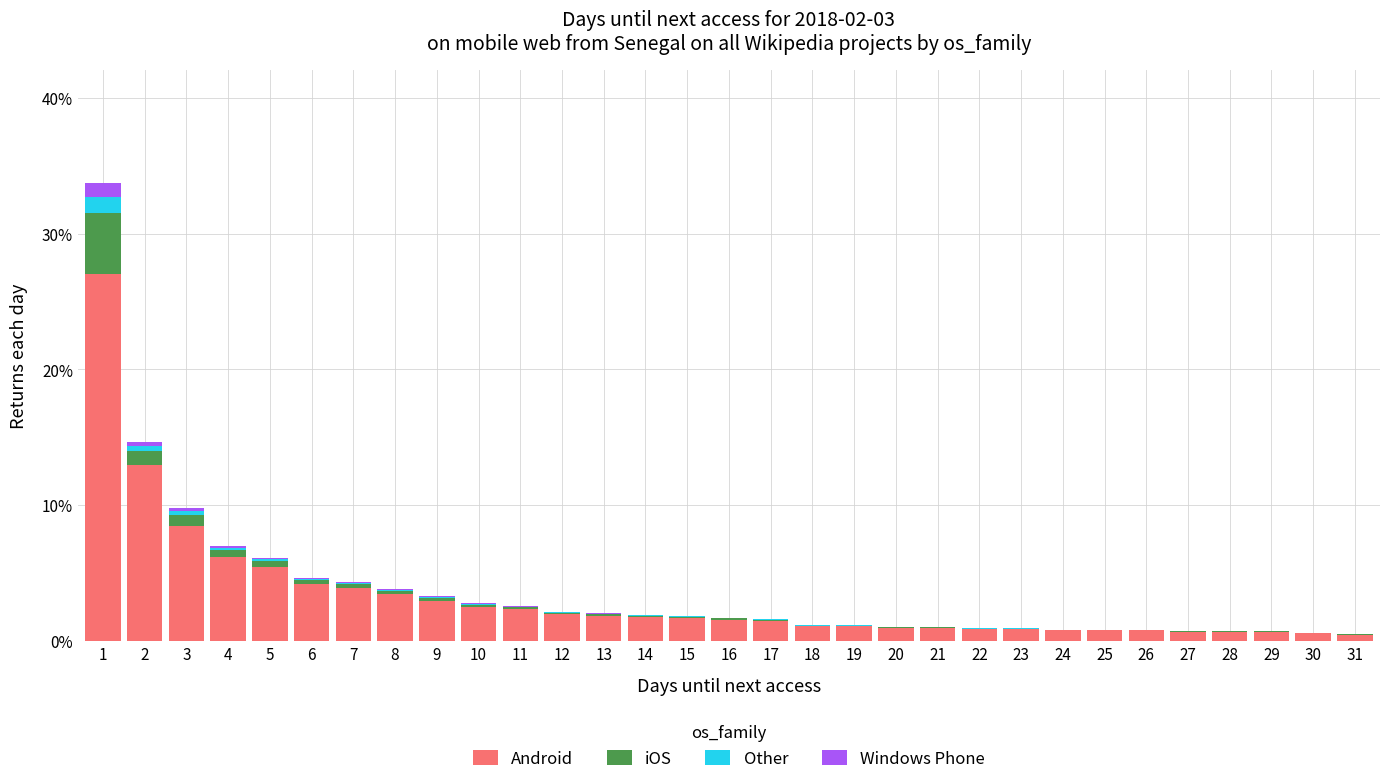

What is the sum of all Android values?

101.8